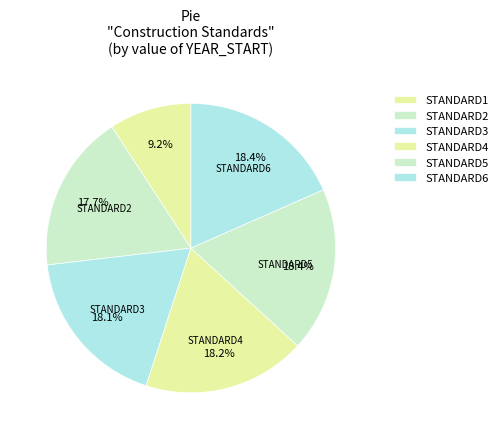

Which category has the smallest portion of the pie?

STANDARD1